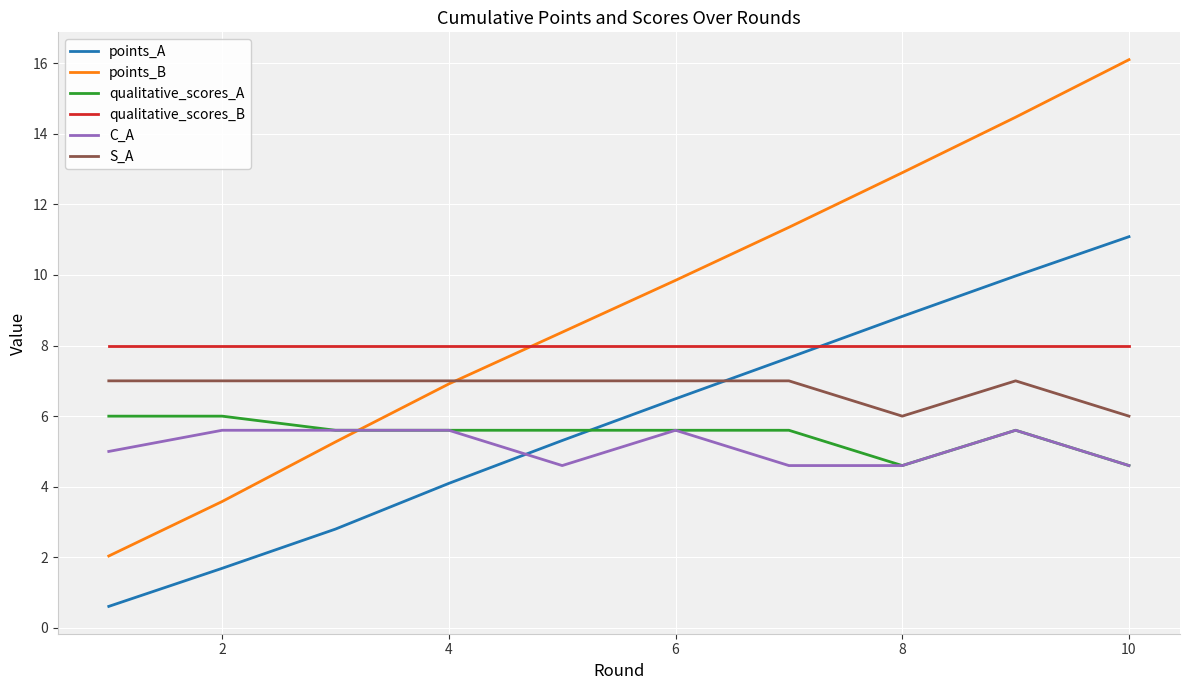

Which series has the largest total across all categories?

points_B